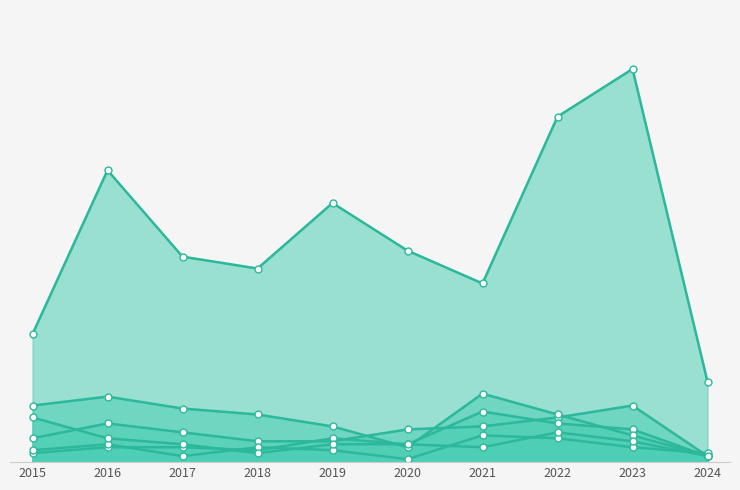

Does the chart have visible grid lines?

No